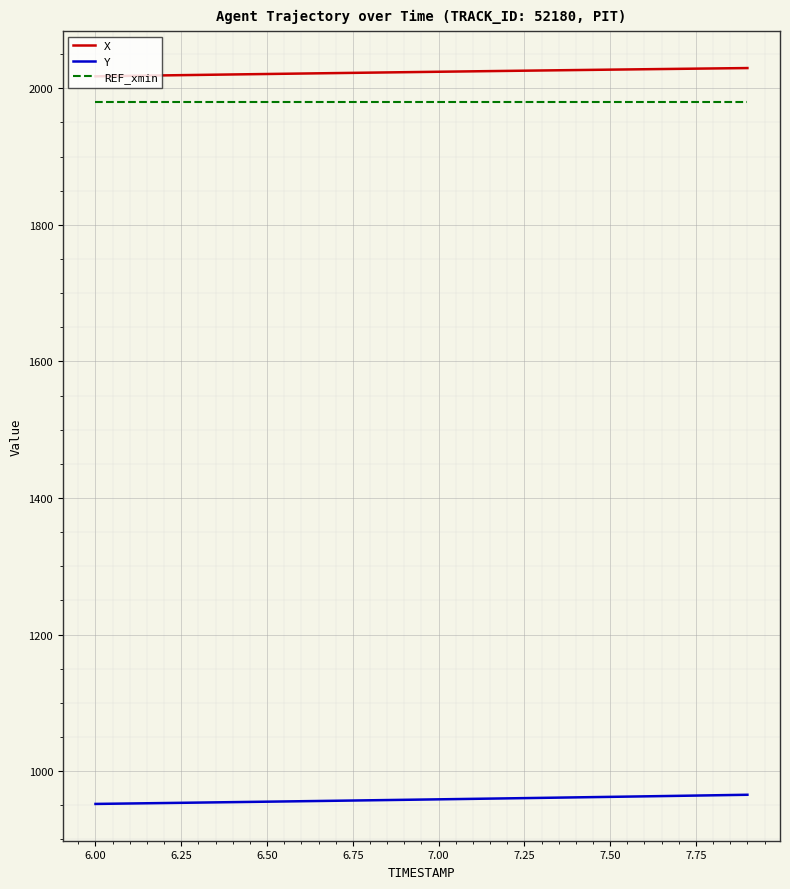

True or false: Y and X cross at least once.

False